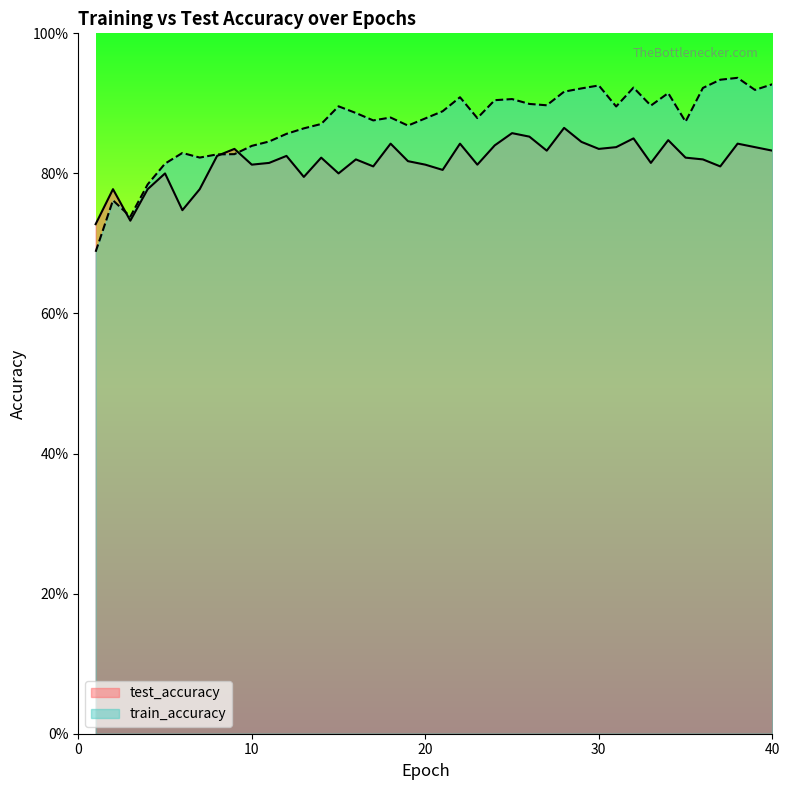

Is the value of test_accuracy at 2 greater than the value of train_accuracy at 28?

No